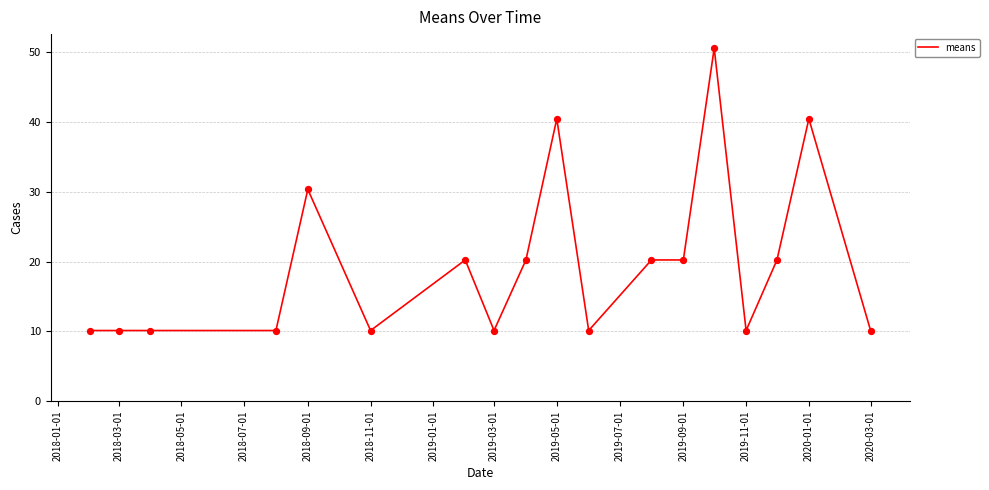

What is the greatest value displayed?

50.6